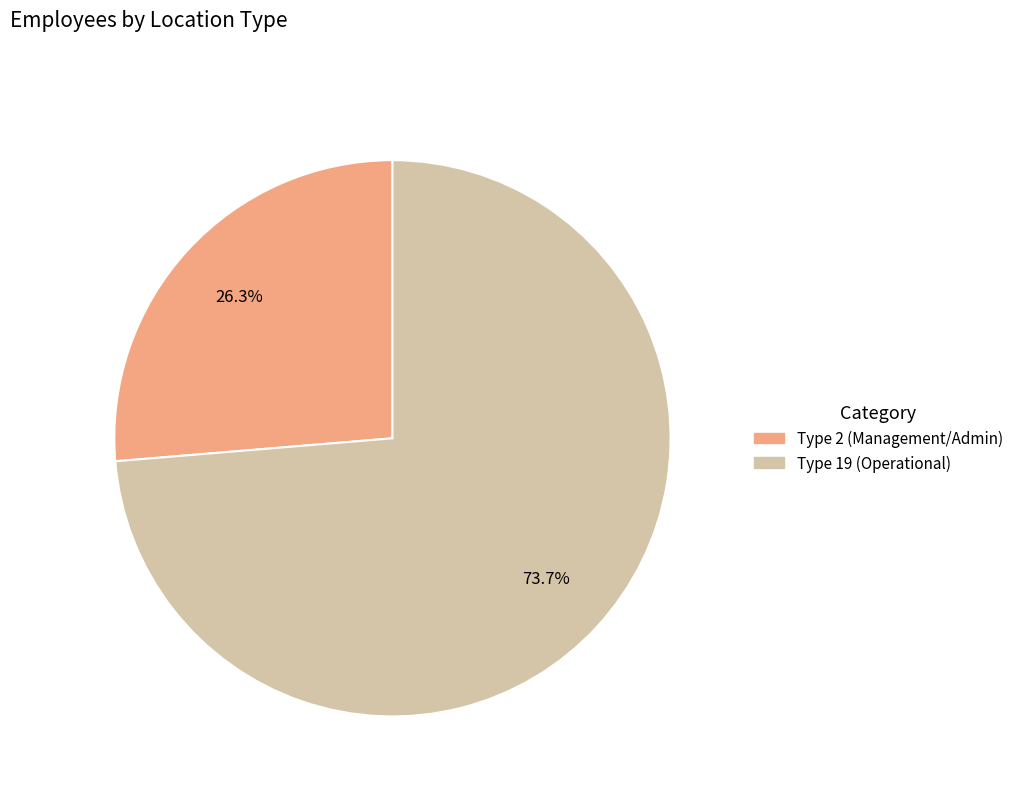

Does any single category account for the majority?

Yes